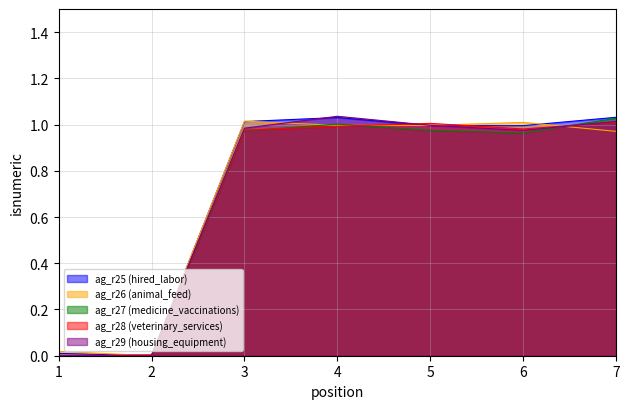

At which category does the chart reach its minimum across all series?

1